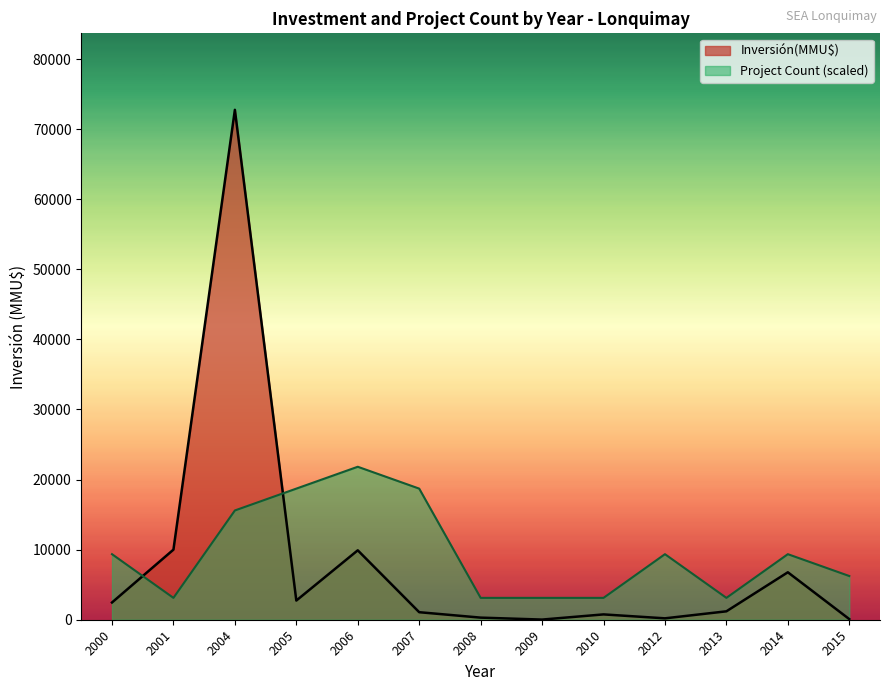

Which series has the largest range (max minus min)?

Inversión(MMU$)